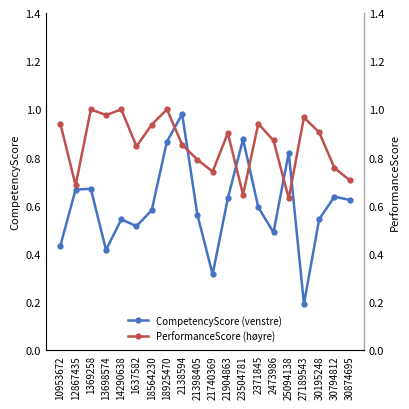

What is the average value of the PerformanceScore (høyre) series?

0.9